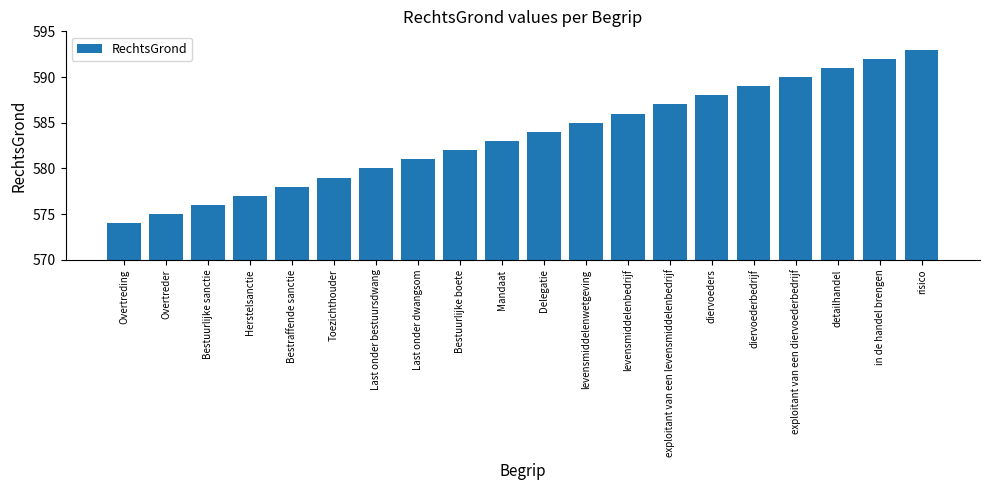

What is the value of the 7th bar from the left?

580